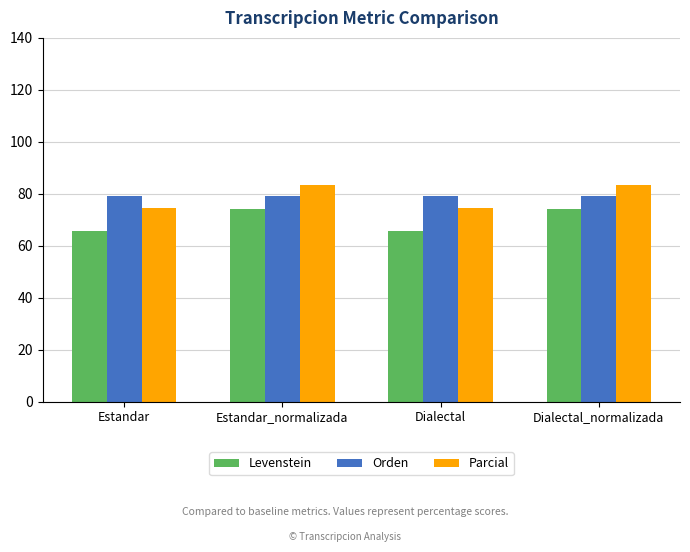

What is the sum of all Orden values?

316.6